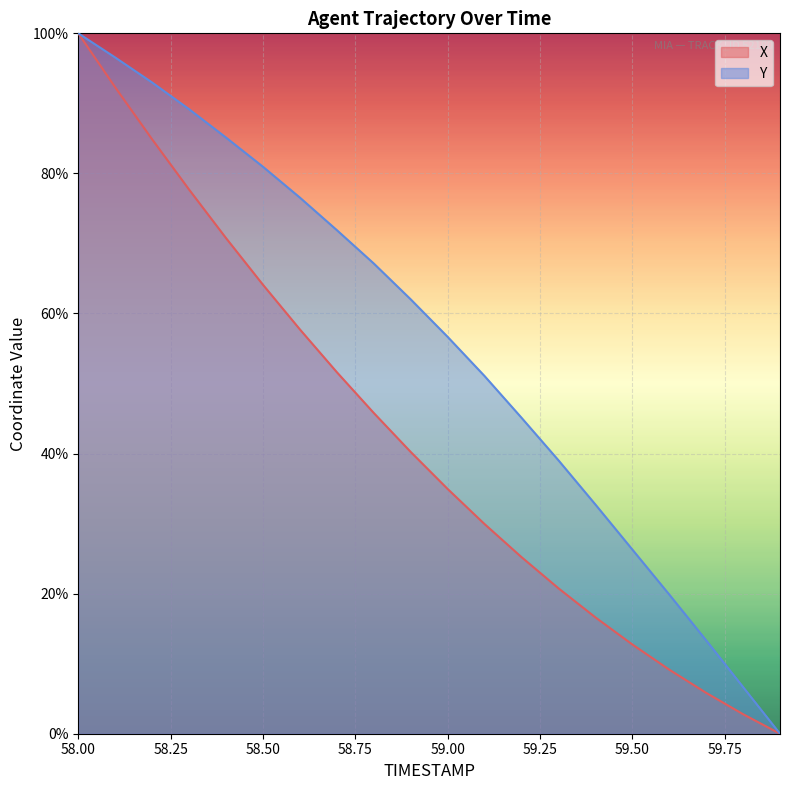

What is the difference between the Y values at 58.7 and 59.8?

65.2